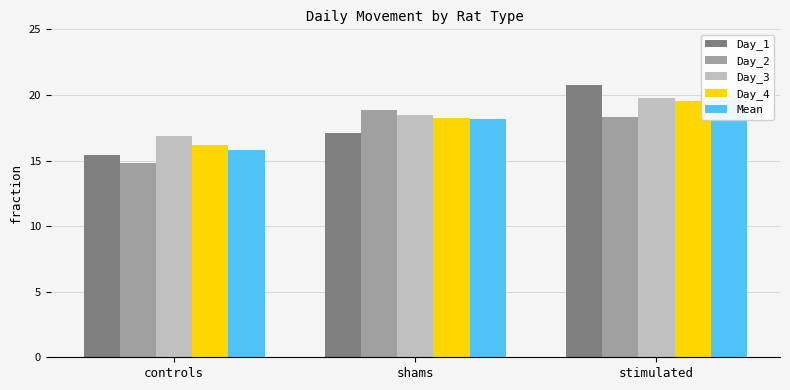

How many distinct data groups are displayed?

5